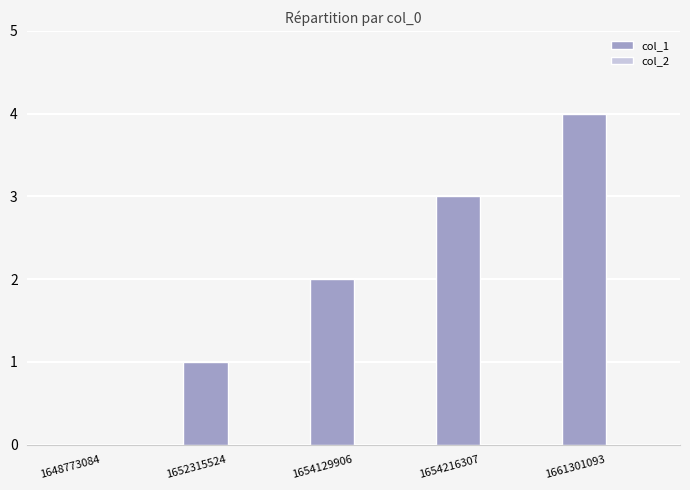

Are the bars horizontal?

No